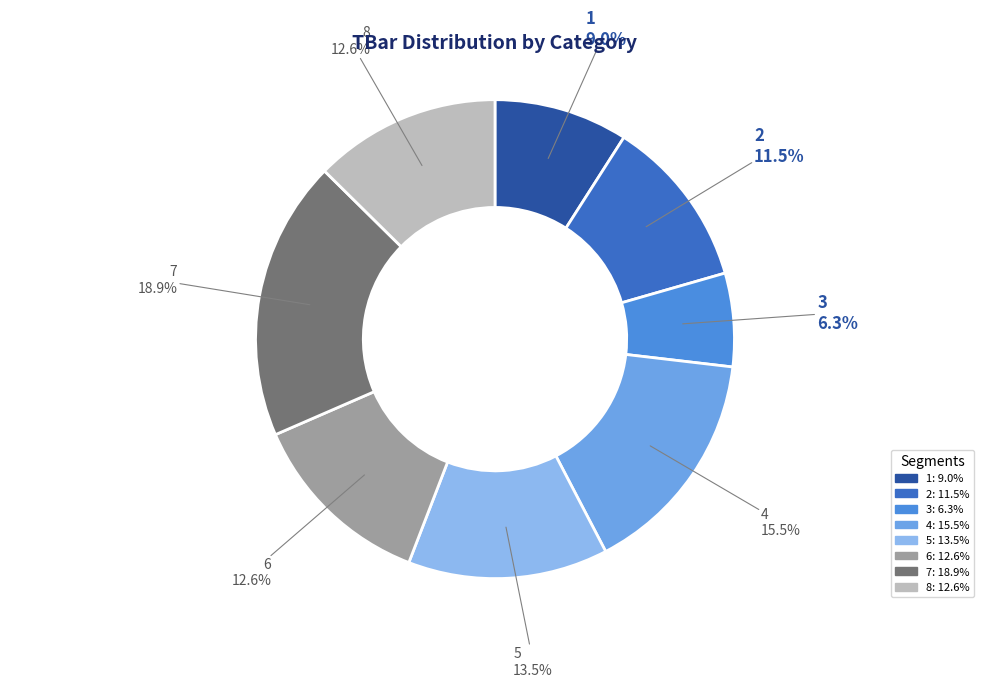

To the nearest percent, what is the difference between the largest and smallest slice percentages?

13%